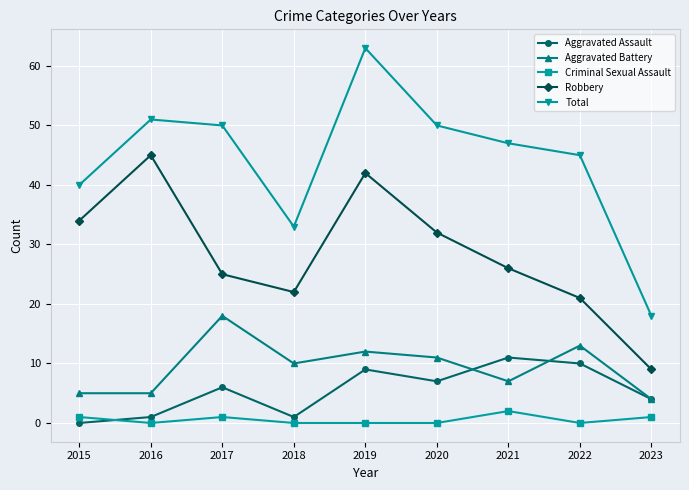

Reading left to right, transcribe all the data shown in this chart.

Aggravated Assault: 2015=0	2016=1	2017=6	2018=1	2019=9	2020=7	2021=11	2022=10	2023=4
Aggravated Battery: 2015=5	2016=5	2017=18	2018=10	2019=12	2020=11	2021=7	2022=13	2023=4
Criminal Sexual Assault: 2015=1	2016=0	2017=1	2018=0	2019=0	2020=0	2021=2	2022=0	2023=1
Robbery: 2015=34	2016=45	2017=25	2018=22	2019=42	2020=32	2021=26	2022=21	2023=9
Total: 2015=40	2016=51	2017=50	2018=33	2019=63	2020=50	2021=47	2022=45	2023=18